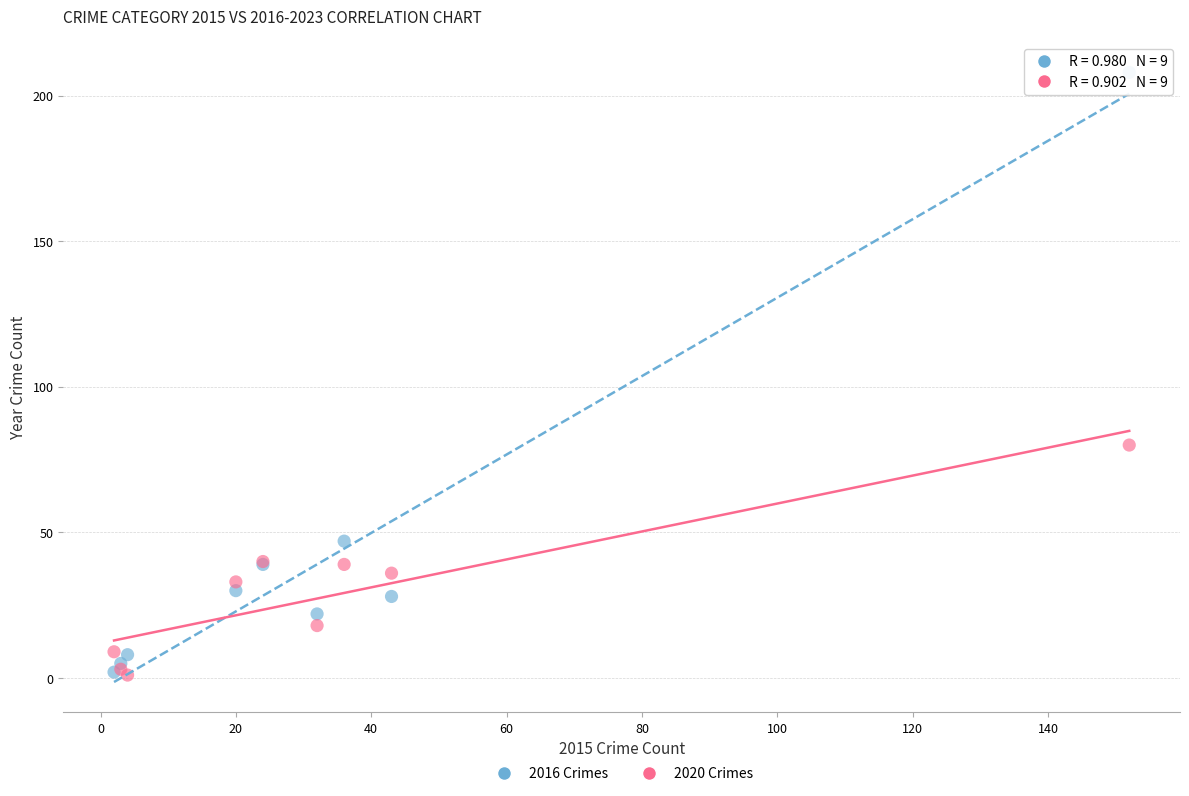

In the 2016 Crimes series, what Y value is closest to 105?

47